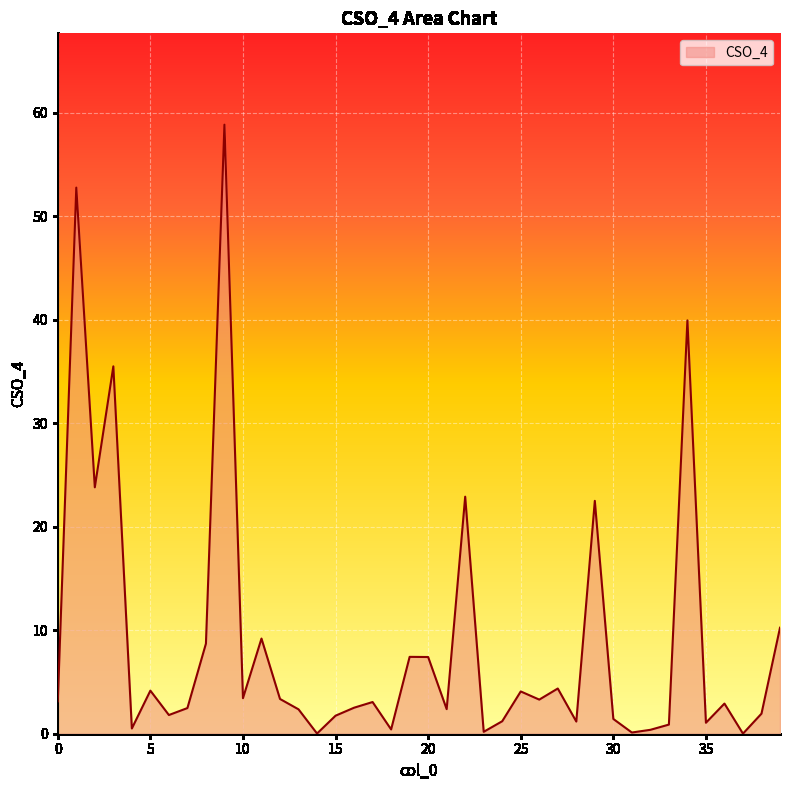

What is the greatest value displayed?

58.9